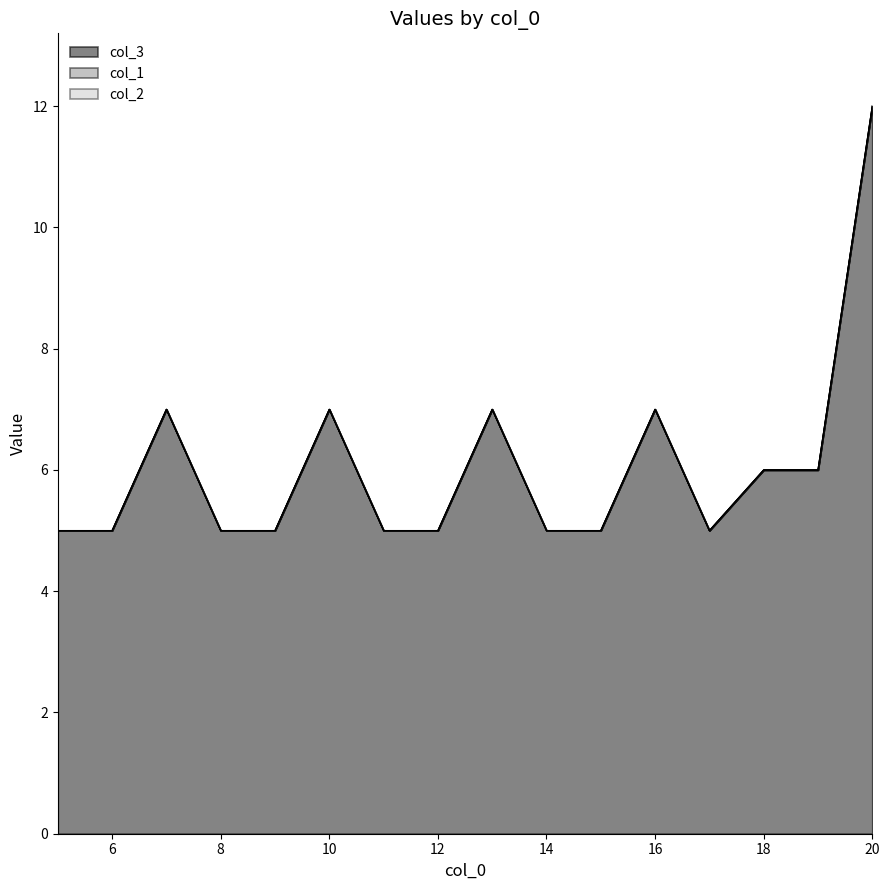

Rank the categories by col_2 value from highest to lowest.

5, 6, 7, 8, 9, 10, 11, 12, 13, 14, 15, 16, 17, 18, 19, 20